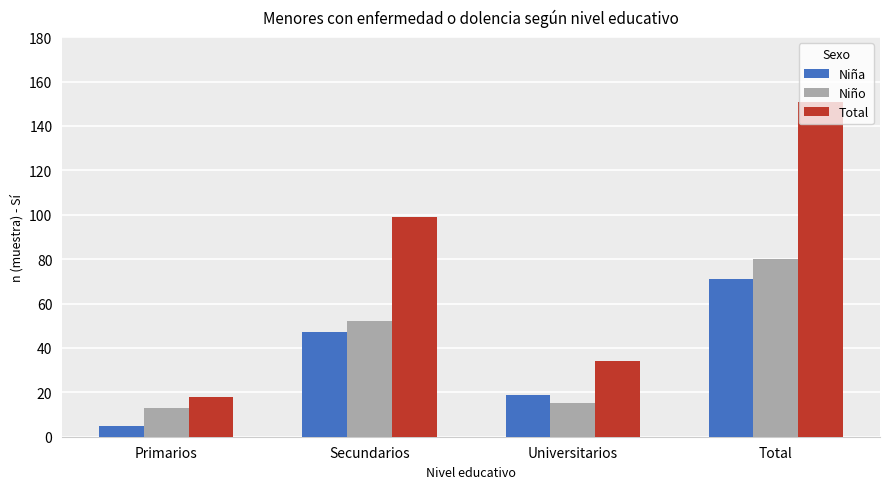

At which label does Niño reach its peak?

Total